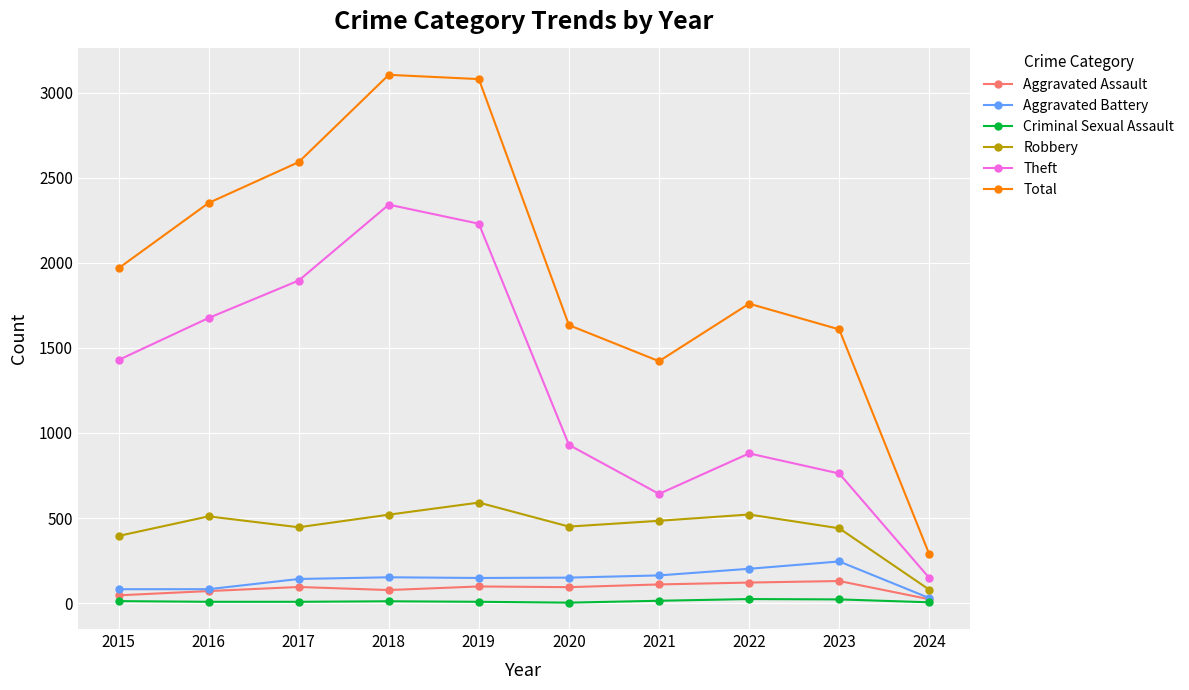

How many distinct data groups are displayed?

6